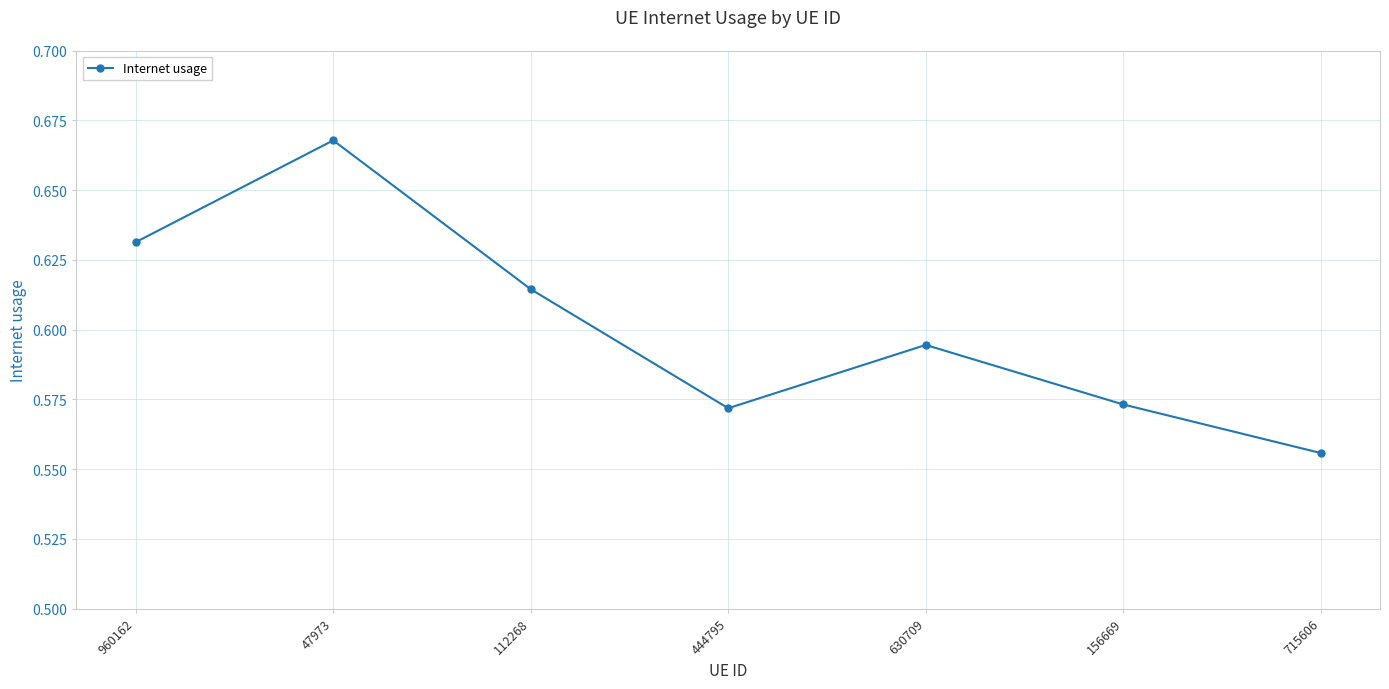

How many interior local peaks (higher than both neighbors) does the data have?

2